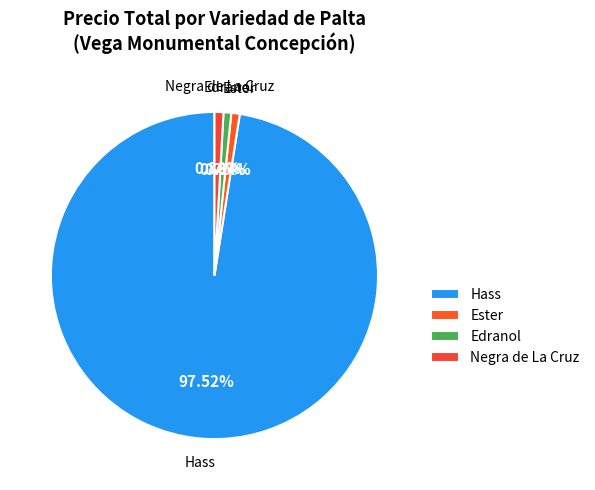

How many segments does this pie chart have?

4